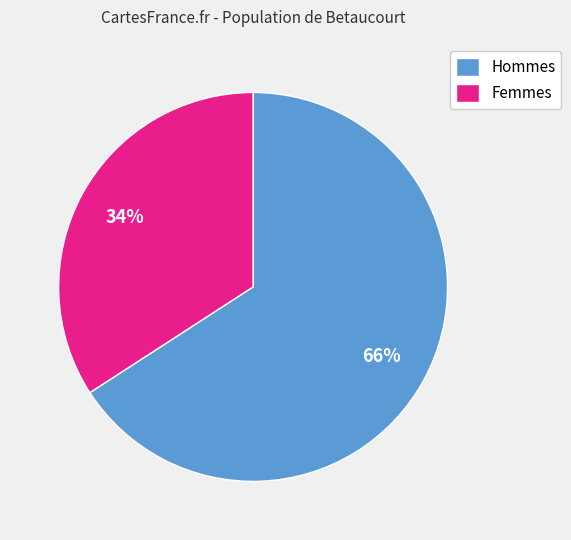

Count the number of slices in the pie.

2